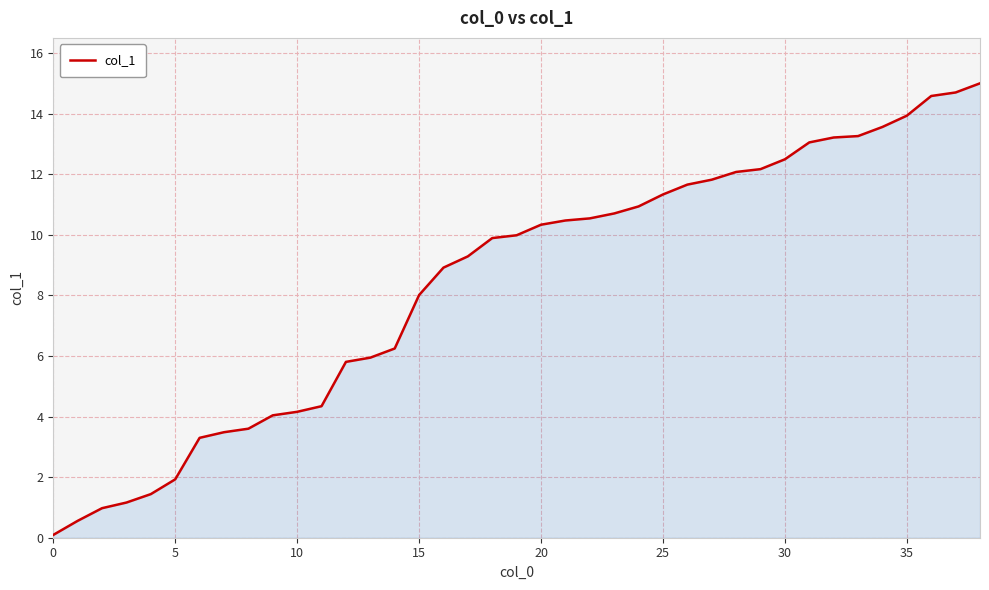

Does the chart have visible grid lines?

Yes